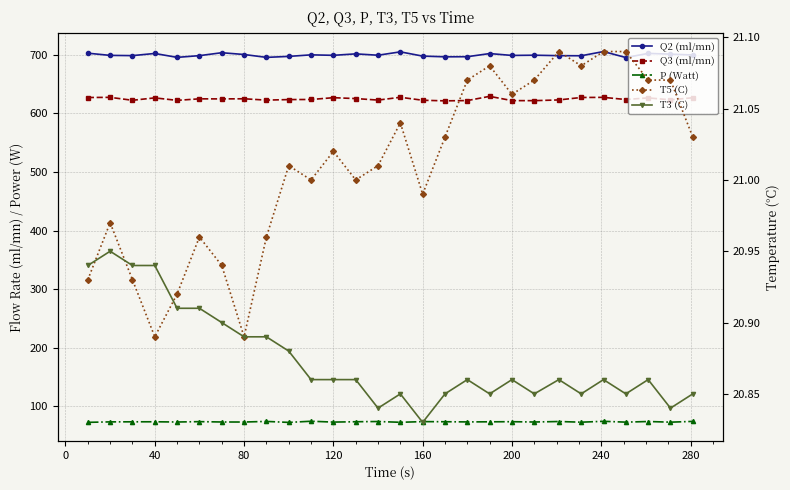

What is the minimum value shown in the chart?

20.8